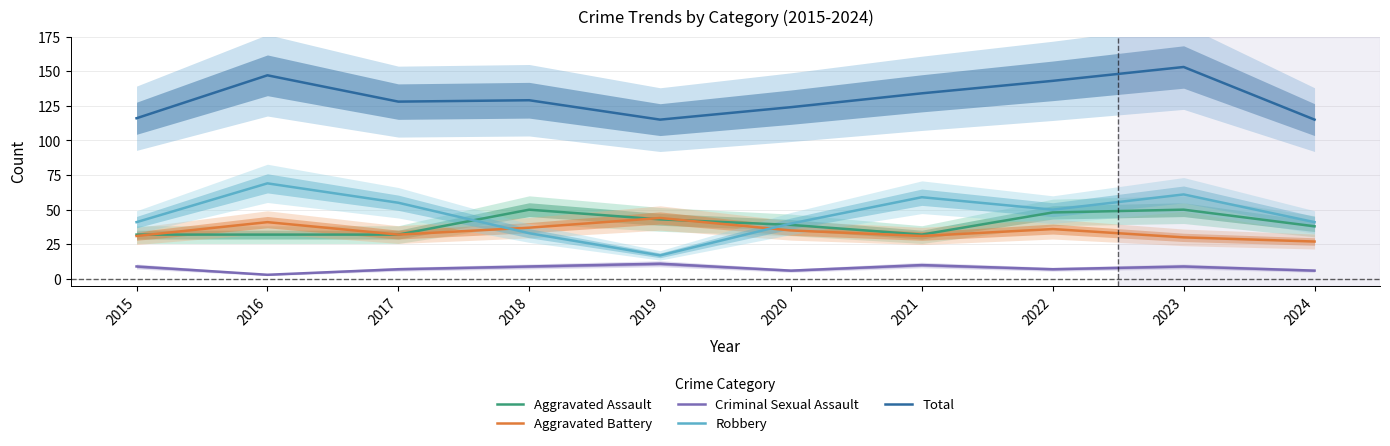

How many series are shown in this chart?

5